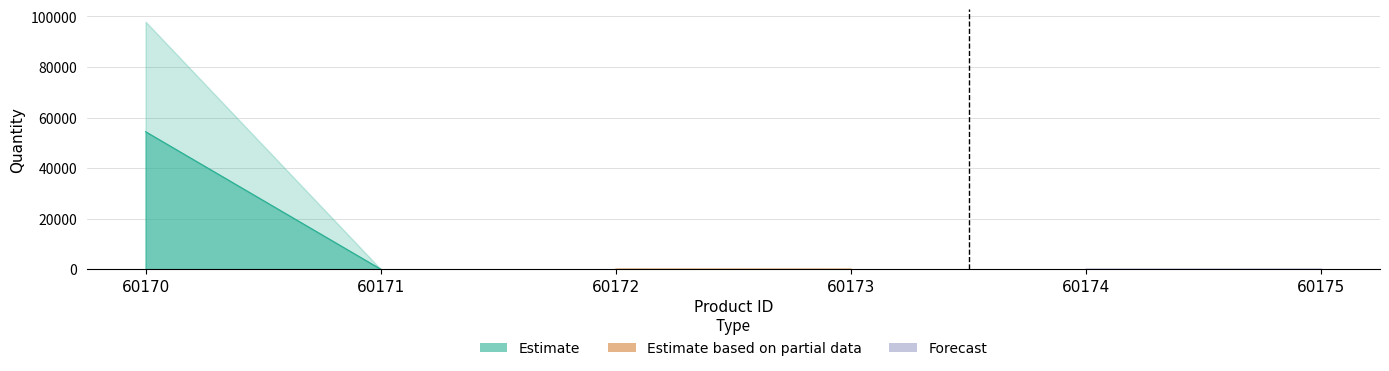

What is the value of the 1st point from the left?

54400